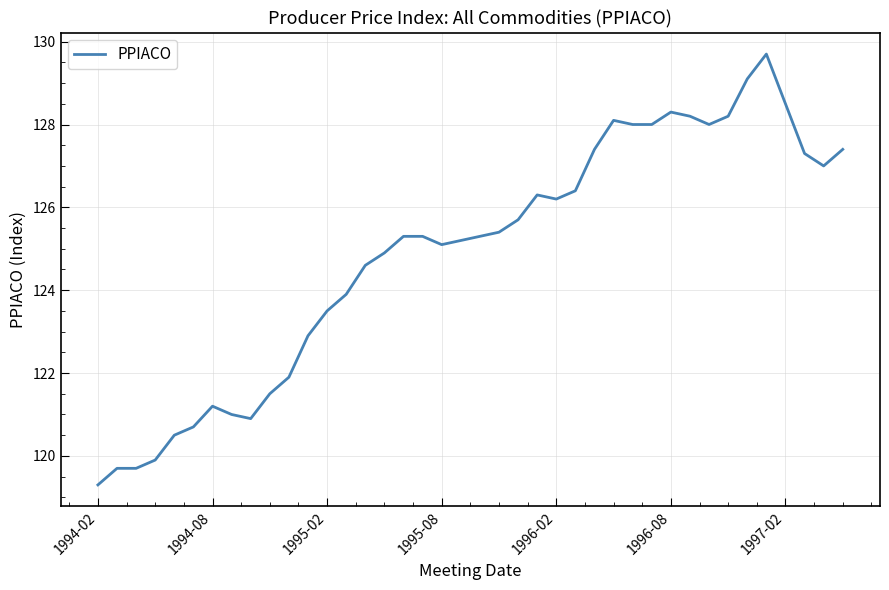

Reading left to right, list all the values displayed in this chart.

119.3	119.7	119.7	119.9	120.5	120.7	121.2	121.0	120.9	121.5	121.9	122.9	123.5	123.9	124.6	124.9	125.3	125.3	125.1	125.2	125.3	125.4	125.7	126.3	126.2	126.4	127.4	128.1	128.0	128.0	128.3	128.2	128.0	128.2	129.1	129.7	128.5	127.3	127.0	127.4